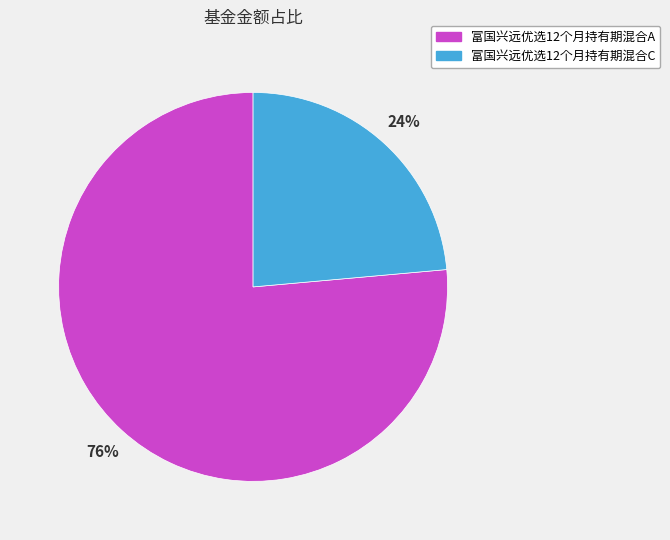

Does 富国兴远优选12个月持有期混合C account for over 50% of the chart?

No